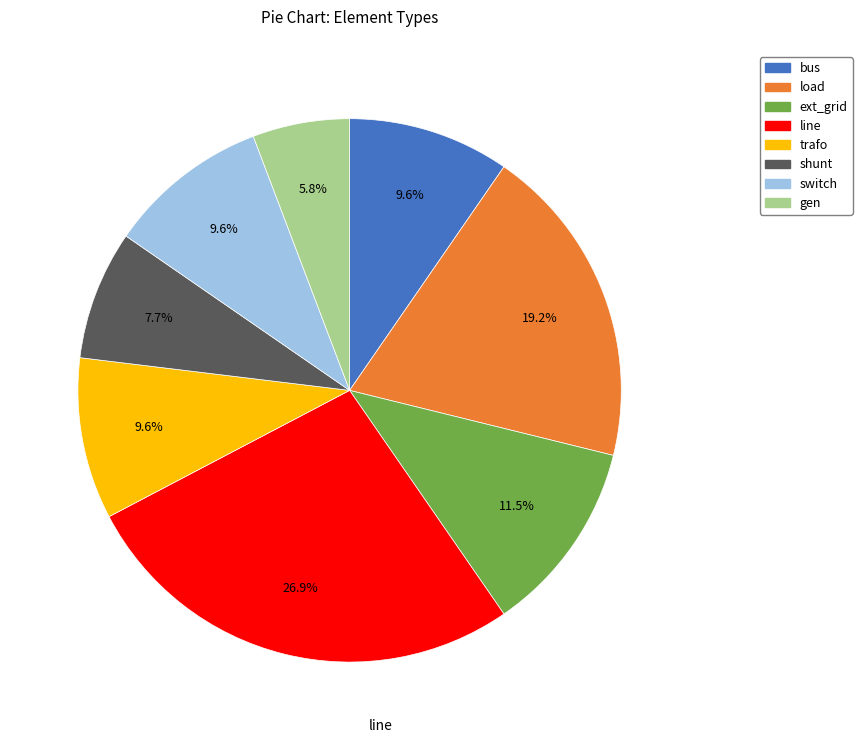

Which category has the smallest portion of the pie?

gen